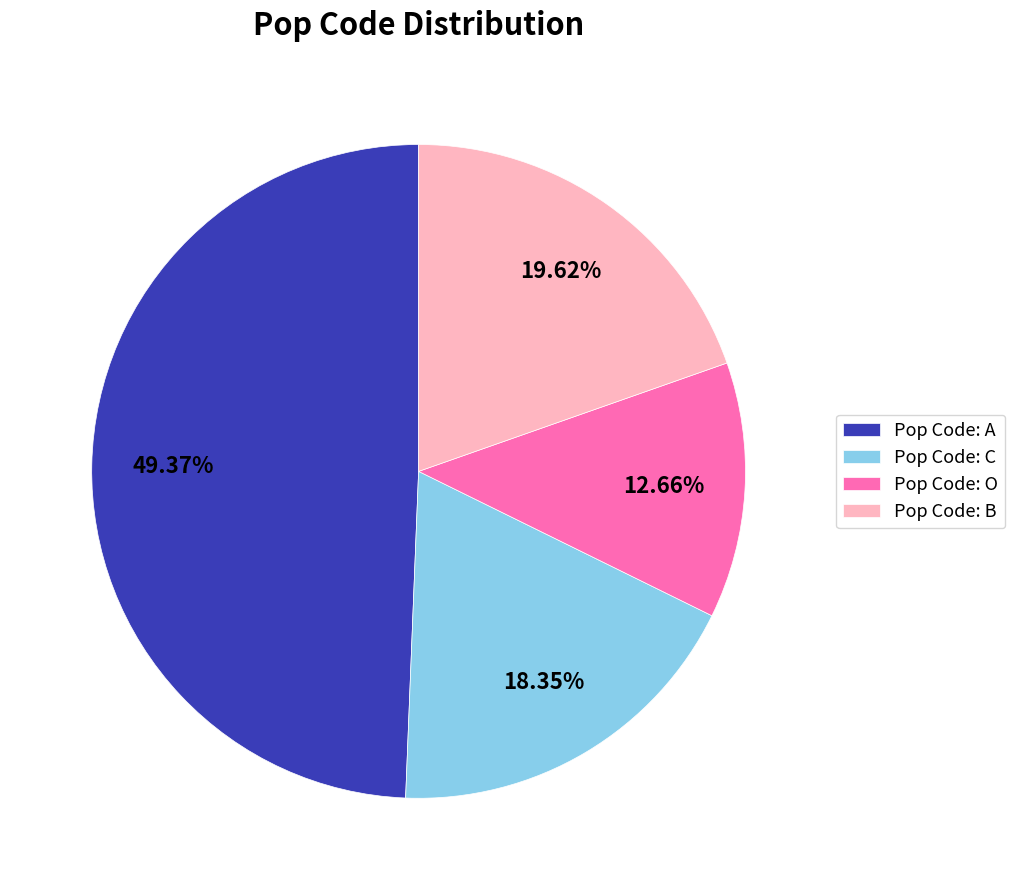

Is there any slice that represents more than half of the pie?

No